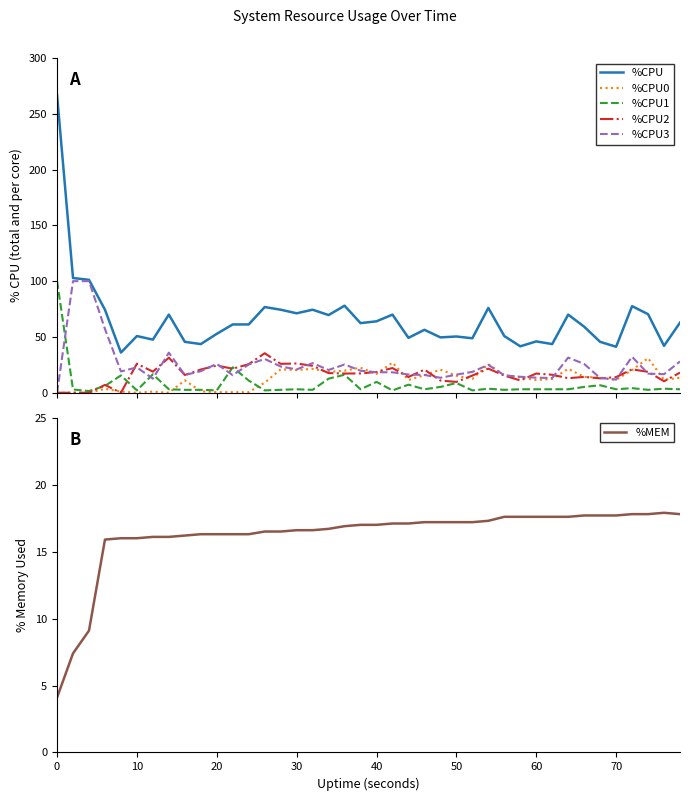

Which series has the largest total across all categories?

%CPU